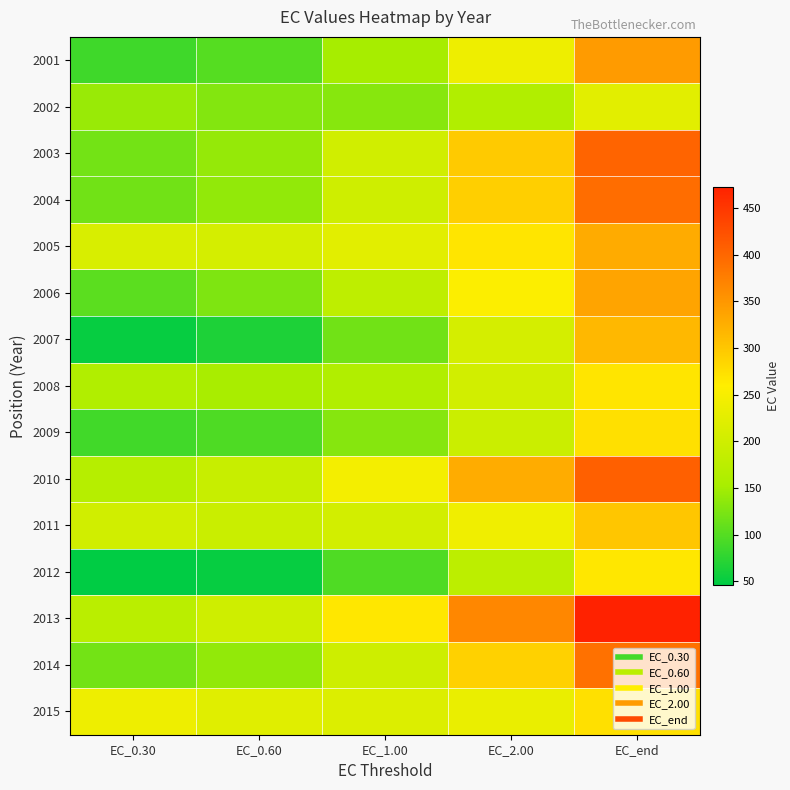

Reading right to left, extract all data points from this chart.

2001: EC_end=346.1	EC_2.00=238.7	EC_1.00=151.3	EC_0.60=100.3	EC_0.30=87.1
2002: EC_end=222.9	EC_2.00=162.3	EC_1.00=131.8	EC_0.60=129.2	EC_0.30=142.8
2003: EC_end=403.5	EC_2.00=296.6	EC_1.00=201.1	EC_0.60=139.7	EC_0.30=119.0
2004: EC_end=392.9	EC_2.00=291.8	EC_1.00=198.9	EC_0.60=138.1	EC_0.30=117.8
2005: EC_end=329.2	EC_2.00=268.0	EC_1.00=224.4	EC_0.60=206.6	EC_0.30=211.1
2006: EC_end=336.9	EC_2.00=256.4	EC_1.00=179.5	EC_0.60=126.1	EC_0.30=104.4
2007: EC_end=314.8	EC_2.00=205.8	EC_1.00=117.3	EC_0.60=65.5	EC_0.30=51.1
2008: EC_end=268.2	EC_2.00=202.5	EC_1.00=162.9	EC_0.60=152.2	EC_0.30=162.1
2009: EC_end=273.2	EC_2.00=194.2	EC_1.00=131.2	EC_0.60=95.6	EC_0.30=87.7
2010: EC_end=407.2	EC_2.00=327.3	EC_1.00=246.6	EC_0.60=189.6	EC_0.30=168.2
2011: EC_end=300.6	EC_2.00=241.9	EC_1.00=204.0	EC_0.60=192.6	EC_0.30=202.0
2012: EC_end=266.7	EC_2.00=176.9	EC_1.00=96.7	EC_0.60=50.7	EC_0.30=46.3
2013: EC_end=472.7	EC_2.00=366.5	EC_1.00=266.5	EC_0.60=198.7	EC_0.30=174.0
2014: EC_end=389.5	EC_2.00=288.9	EC_1.00=197.8	EC_0.60=138.7	EC_0.30=118.8
2015: EC_end=274.1	EC_2.00=233.1	EC_1.00=215.5	EC_0.60=220.6	EC_0.30=238.8